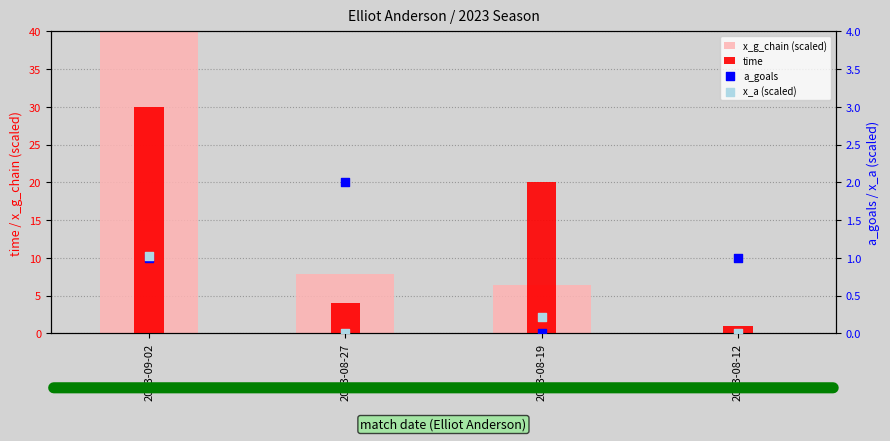

At which category is the sum across all series the highest?

2023-09-02